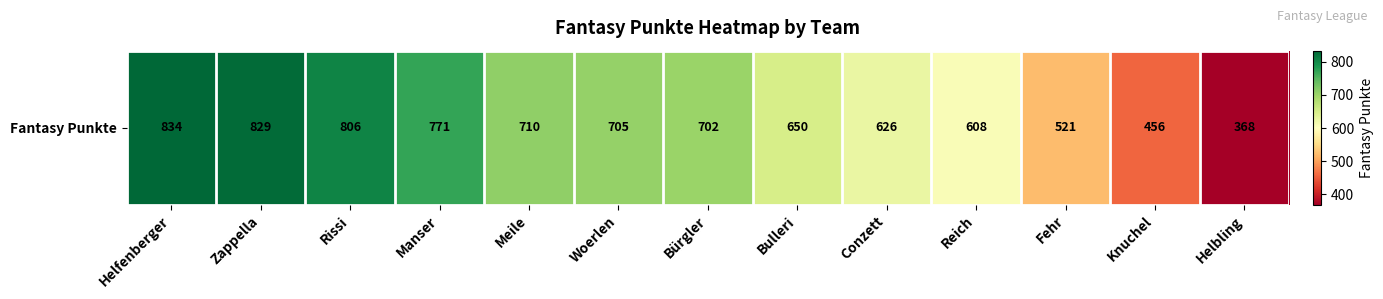

Which label corresponds to the largest value in the chart?

Helfenberger